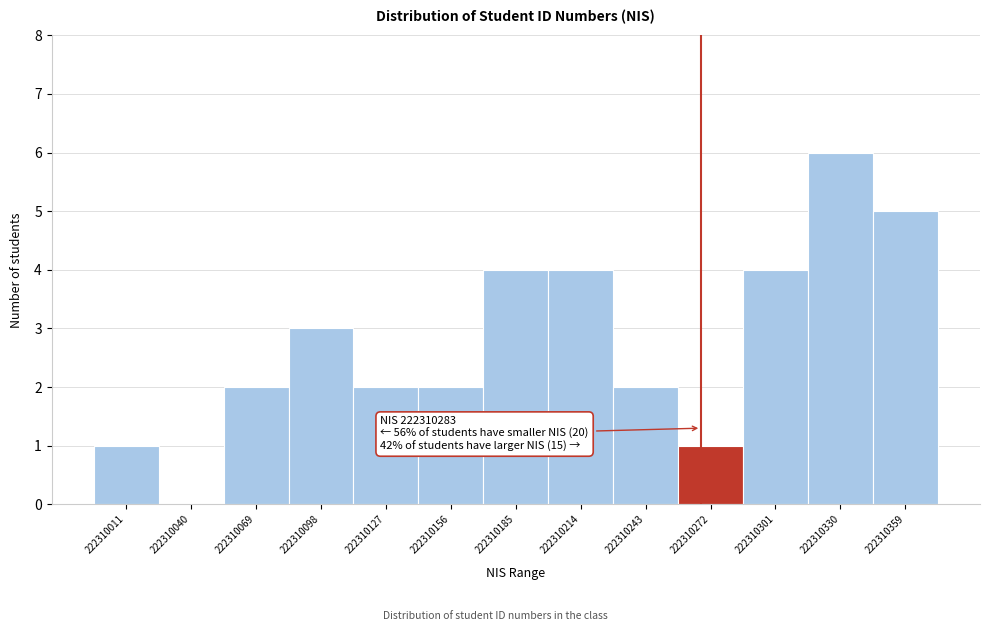

Reading left to right, extract all data points from this chart.

222310011=1	222310040=0	222310069=2	222310098=3	222310127=2	222310156=2	222310185=4	222310214=4	222310243=2	222310272=1	222310301=4	222310330=6	222310359=5